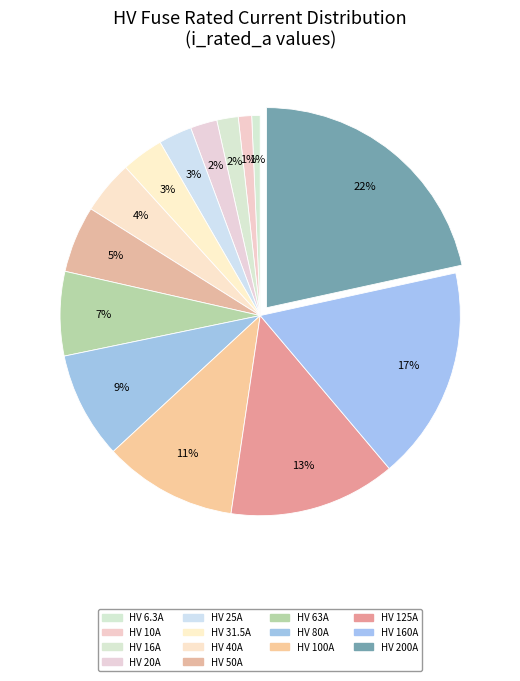

How many segments does this pie chart have?

14